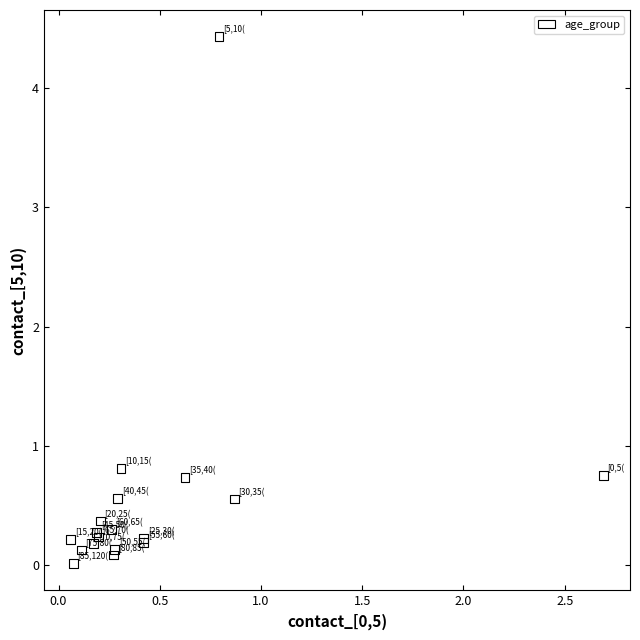

What Y value in the scatter plot is closest to 2?

0.8